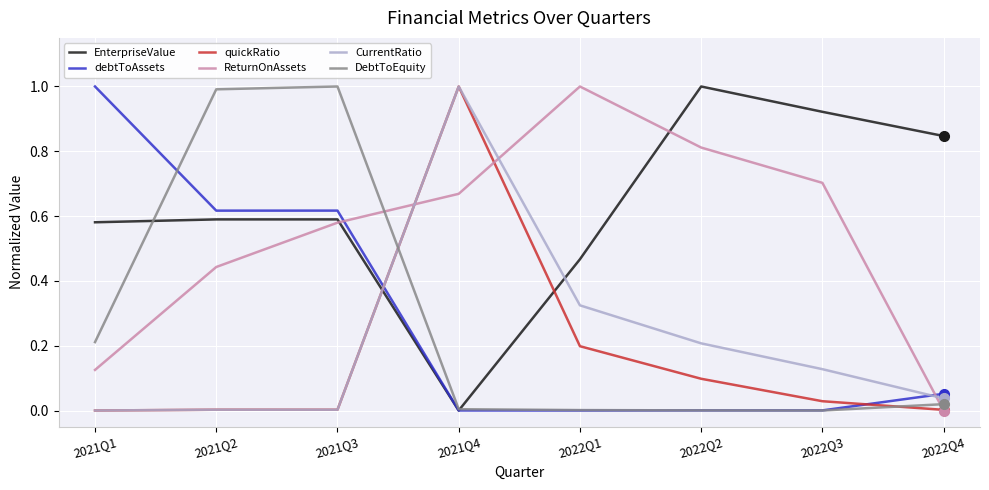

True or false: EnterpriseValue and CurrentRatio intersect in this chart.

True